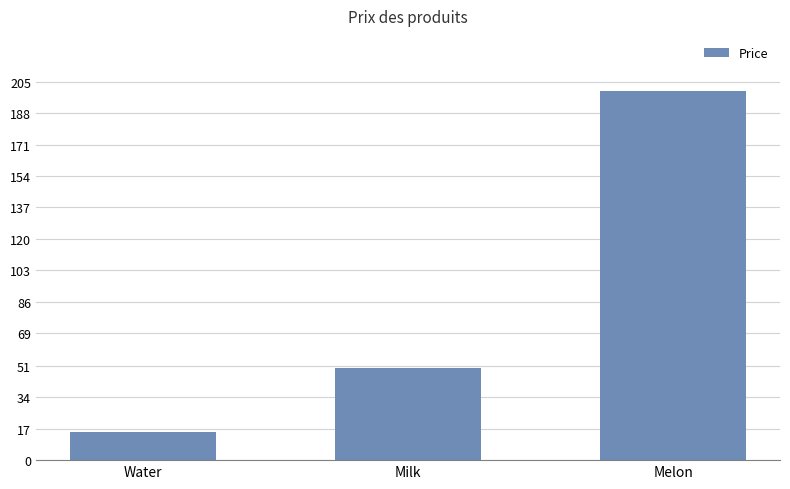

List the labels in order of value, largest first.

Melon, Milk, Water